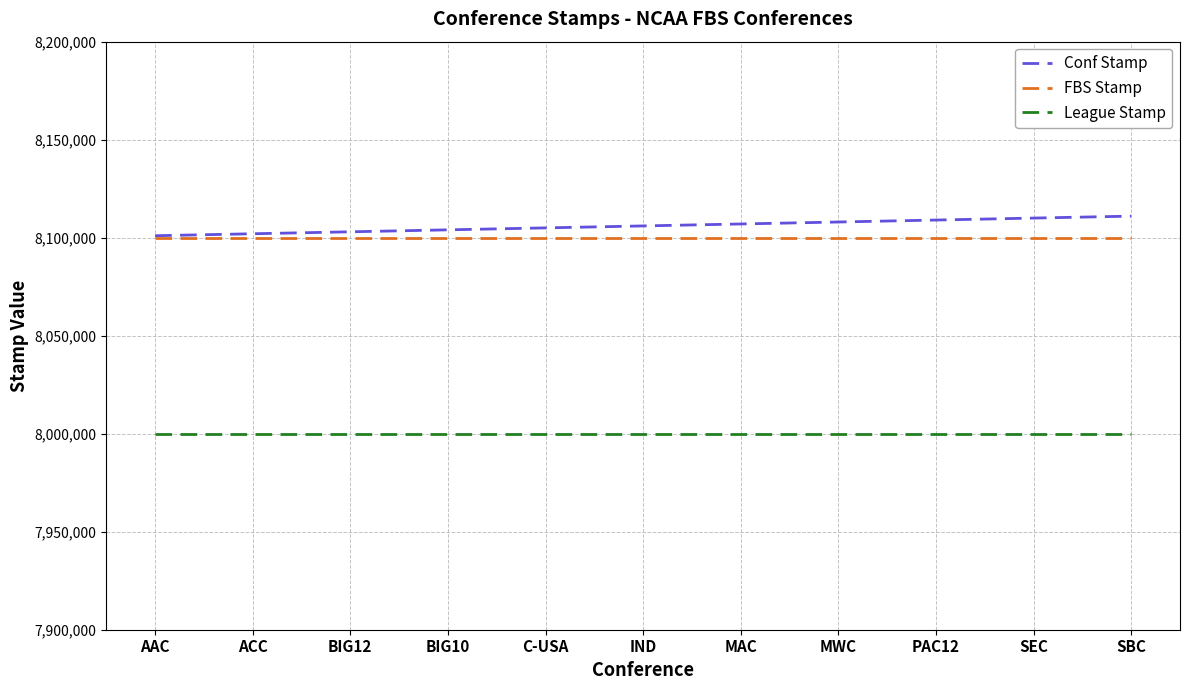

True or false: Conf Stamp and League Stamp cross at least once.

False